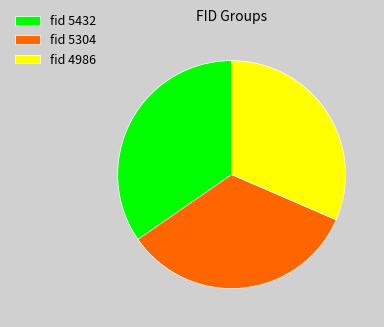

Do fid 5304 and fid 5432 together represent more than half of the pie?

Yes